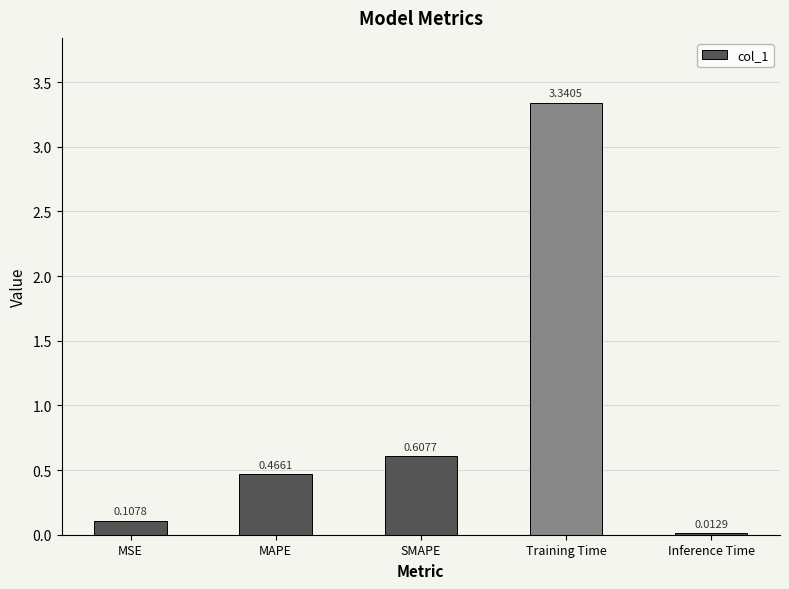

What is the difference between the values at Training Time and SMAPE?

2.7